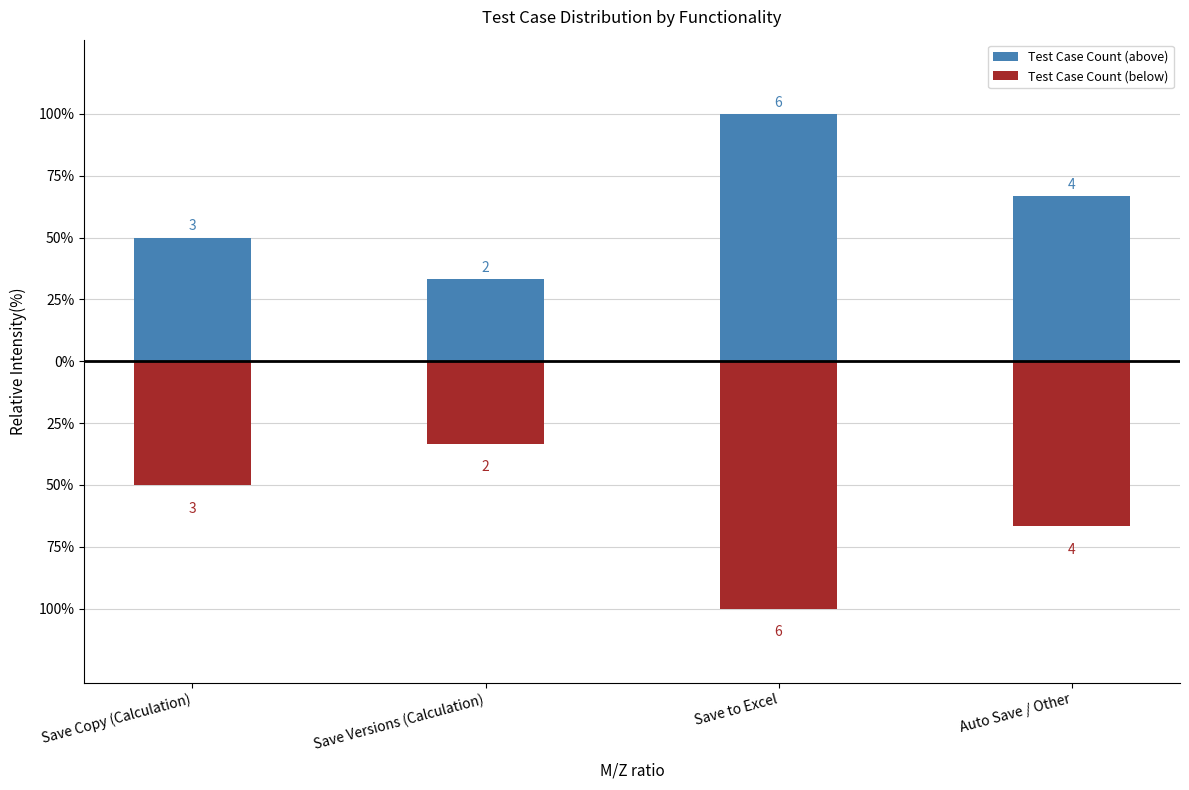

Reading left to right, list all the values displayed in this chart.

Test Case Count (above): 3	2	6	4
Test Case Count (below): -3	-2	-6	-4